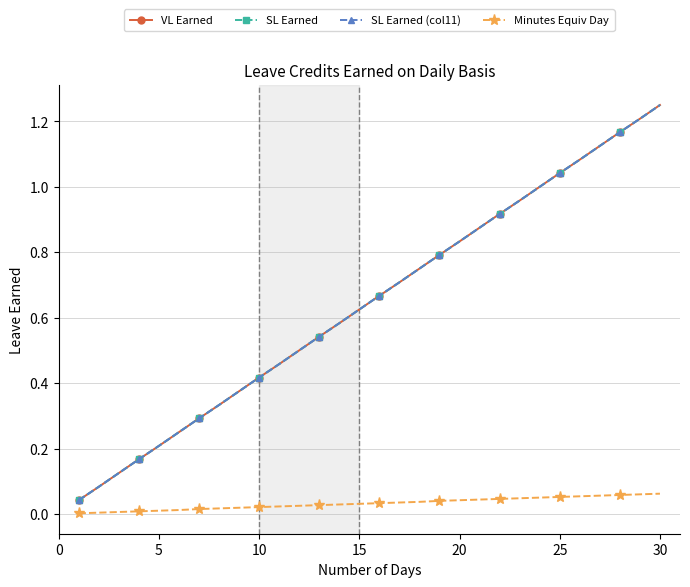

What are all the series names shown in the legend?

VL Earned, SL Earned, SL Earned (col11), Minutes Equiv Day